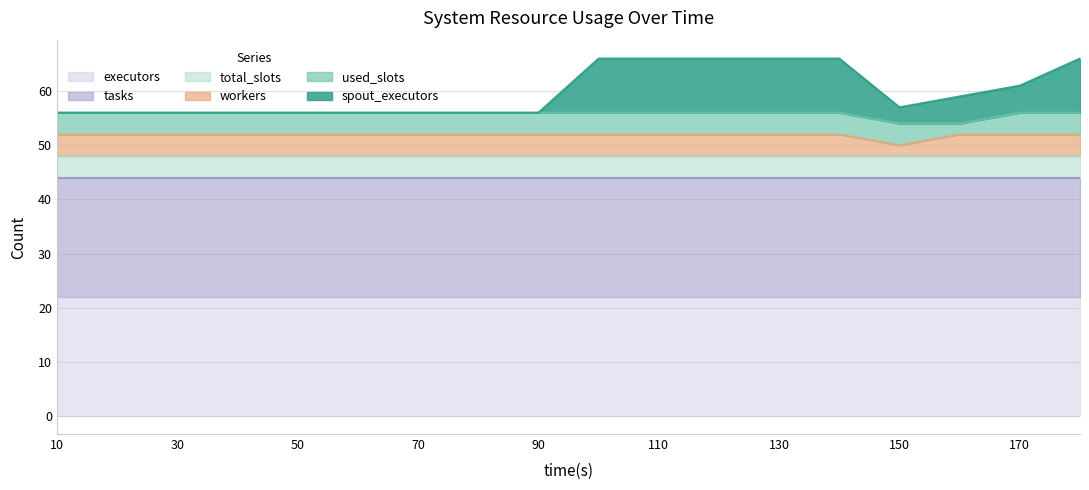

Reading left to right, extract all data points from this chart.

spout_executors: 10=0	20=0	30=0	40=0	50=0	60=0	70=0	80=0	90=0	100=10	110=10	120=10	130=10	140=10	150=3	160=5	170=5	180=10
used_slots: 10=4	20=4	30=4	40=4	50=4	60=4	70=4	80=4	90=4	100=4	110=4	120=4	130=4	140=4	150=4	160=2	170=4	180=4
workers: 10=4	20=4	30=4	40=4	50=4	60=4	70=4	80=4	90=4	100=4	110=4	120=4	130=4	140=4	150=2	160=4	170=4	180=4
total_slots: 10=4	20=4	30=4	40=4	50=4	60=4	70=4	80=4	90=4	100=4	110=4	120=4	130=4	140=4	150=4	160=4	170=4	180=4
tasks: 10=22	20=22	30=22	40=22	50=22	60=22	70=22	80=22	90=22	100=22	110=22	120=22	130=22	140=22	150=22	160=22	170=22	180=22
executors: 10=22	20=22	30=22	40=22	50=22	60=22	70=22	80=22	90=22	100=22	110=22	120=22	130=22	140=22	150=22	160=22	170=22	180=22